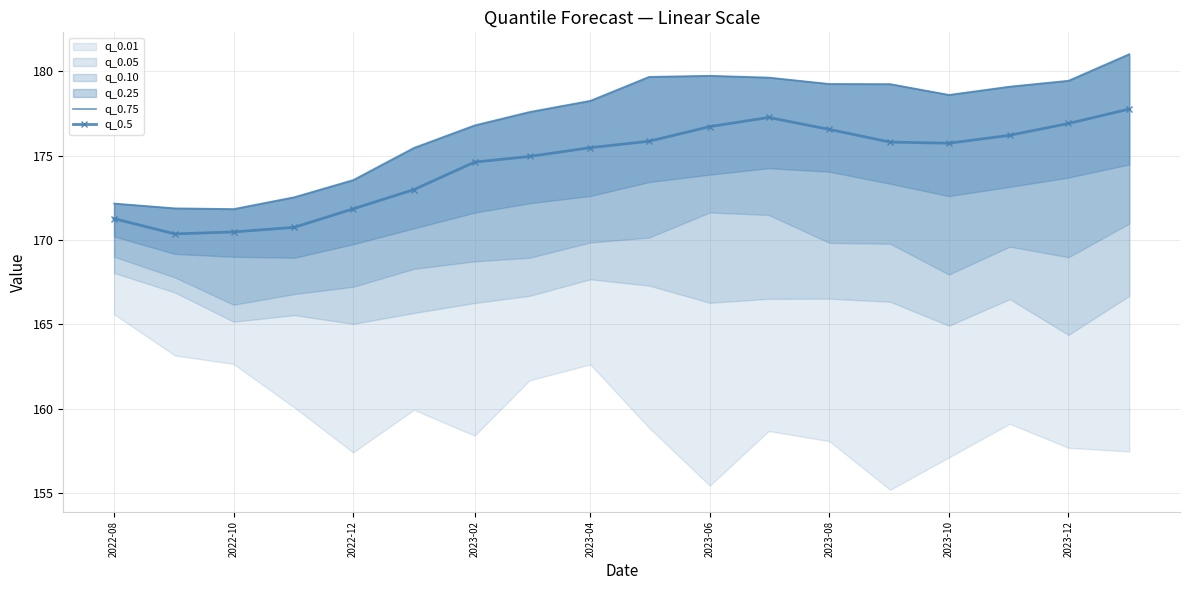

True or false: q_0.75 has more than 2 interior local peaks.

False